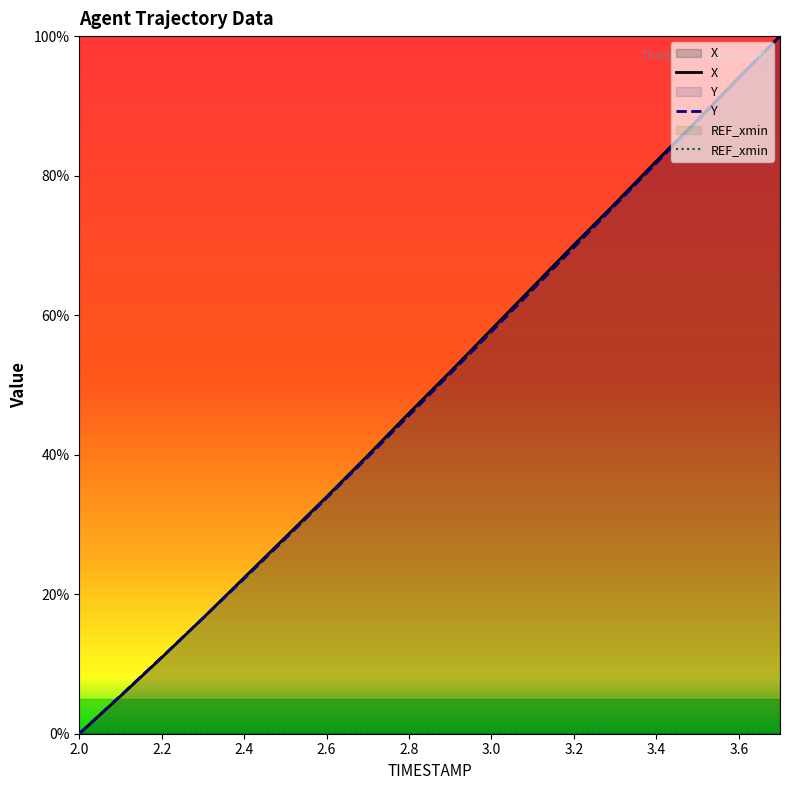

What is the total value across all series at 2.4?

44.6